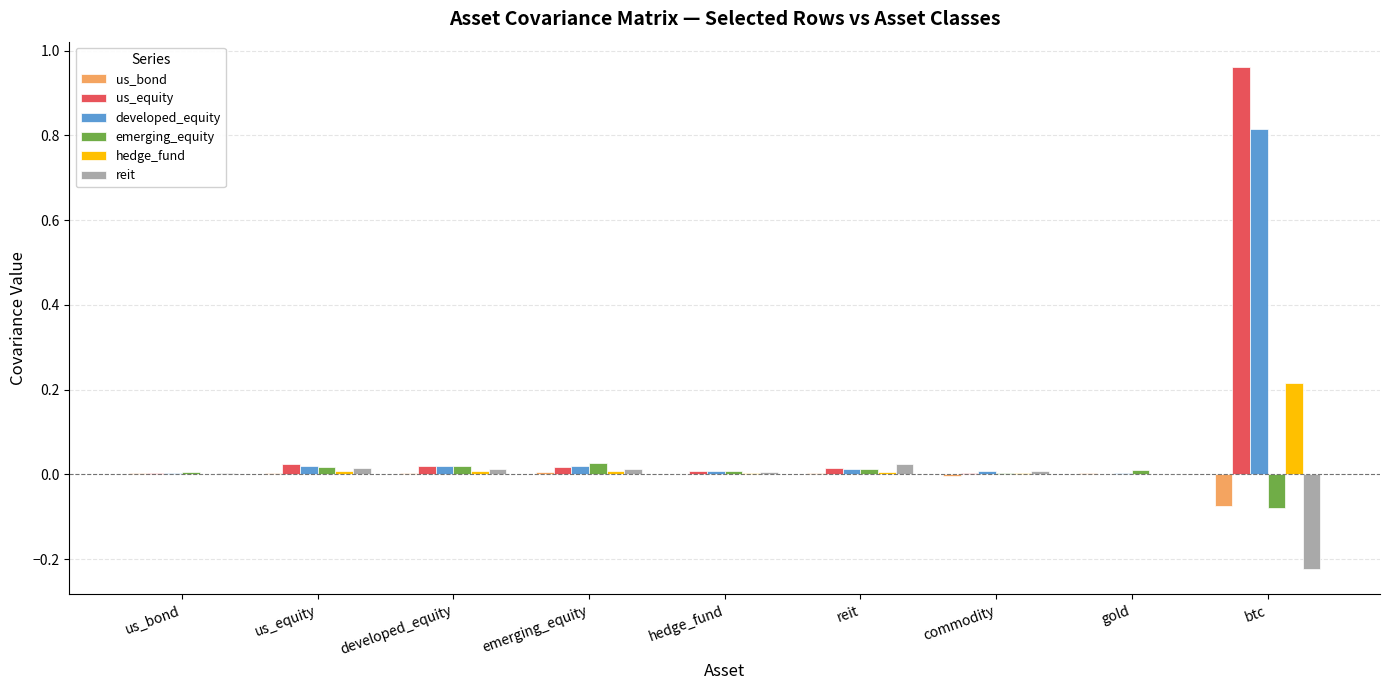

The value of reit at hedge_fund is 0.0. True or false?

True